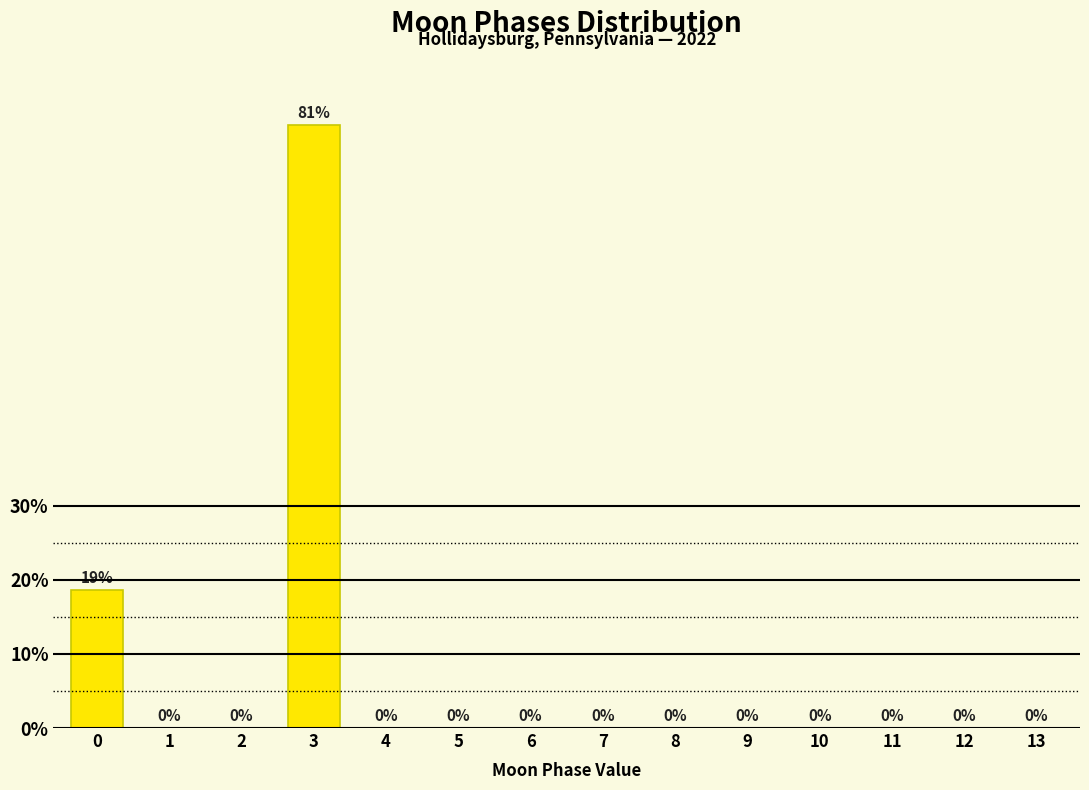

Which category has the highest value across all series?

3